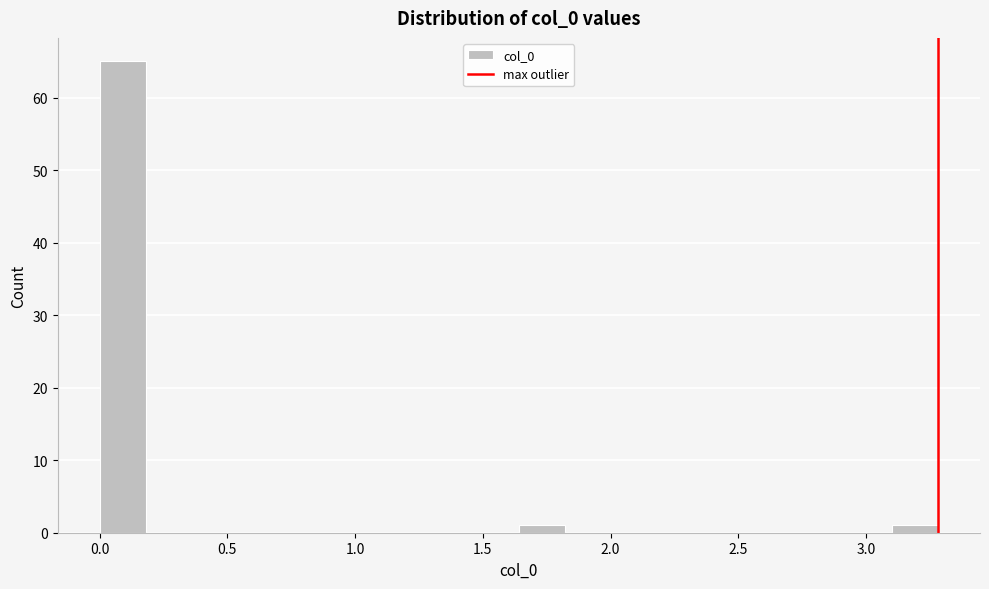

Around what value on the x-axis is the tallest bar? Give the approximate position of its centre, as read against the axis.

0.10